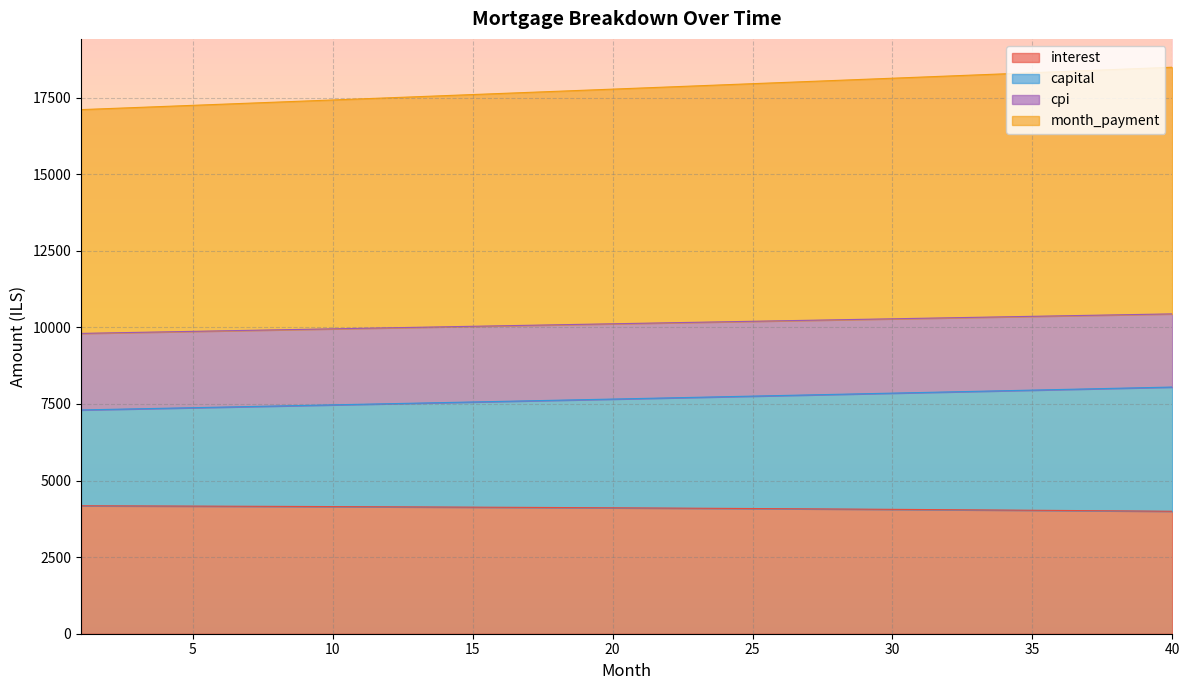

What is the minimum value for interest?

3997.4